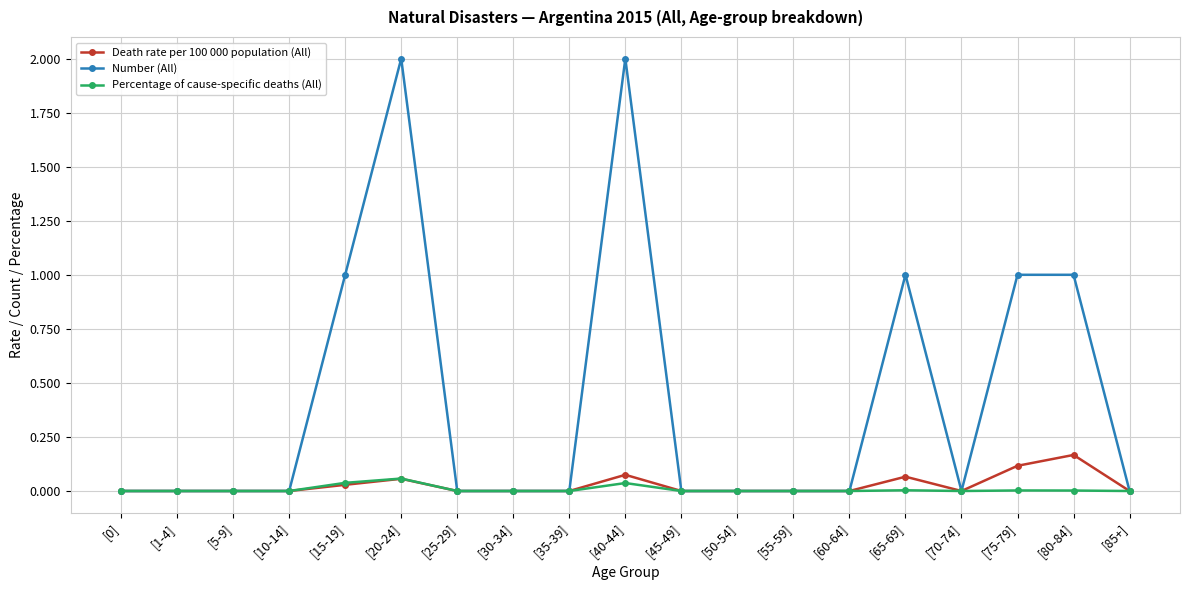

Which series has the largest total across all categories?

Number (All)